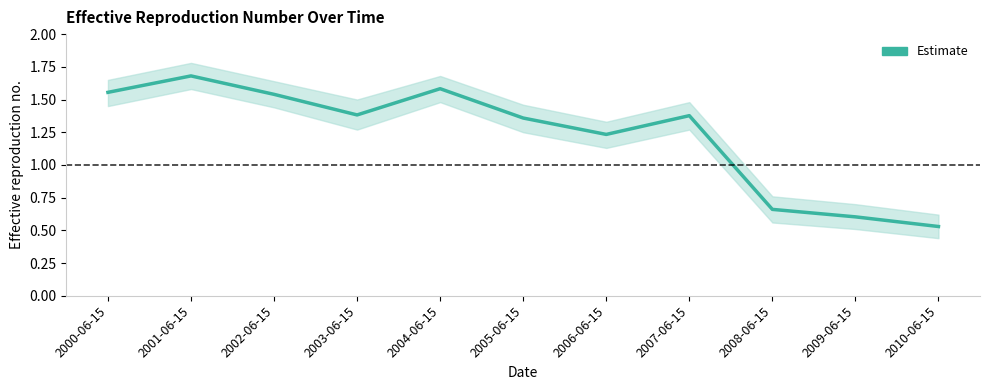

Is it true that the value at 2008-06-15 is 0.7?

True